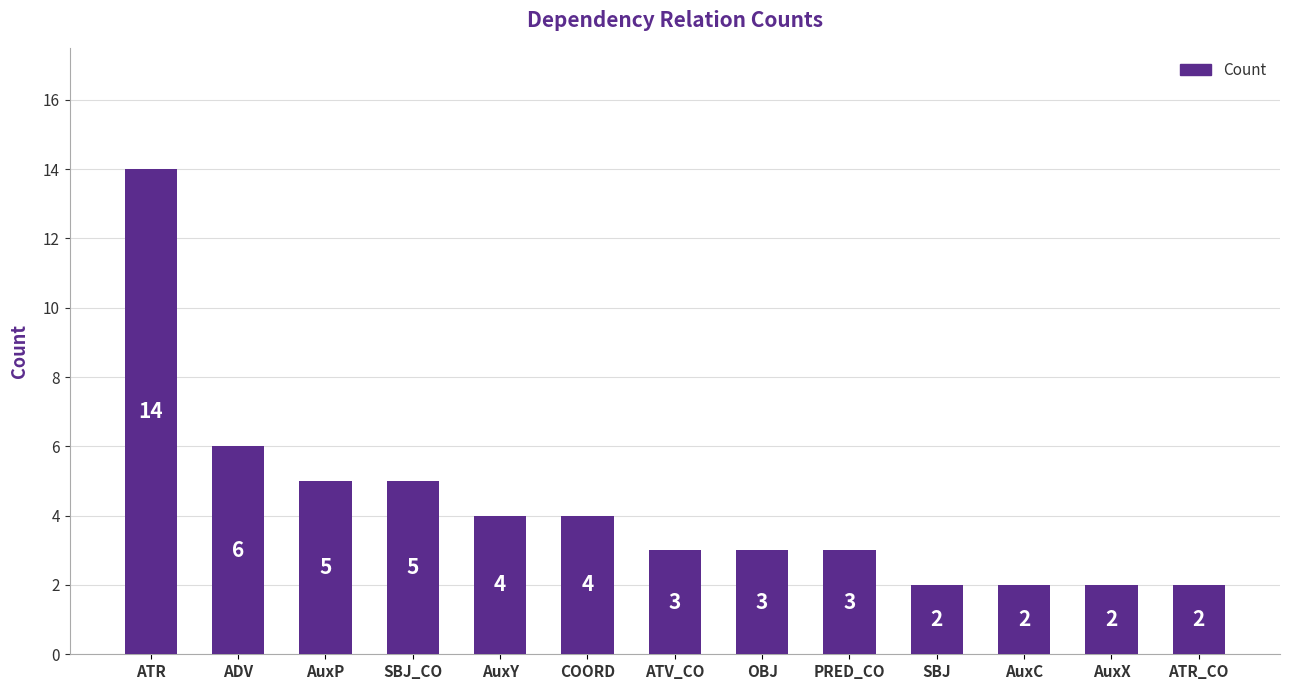

What is the difference between the maximum and minimum values?

12